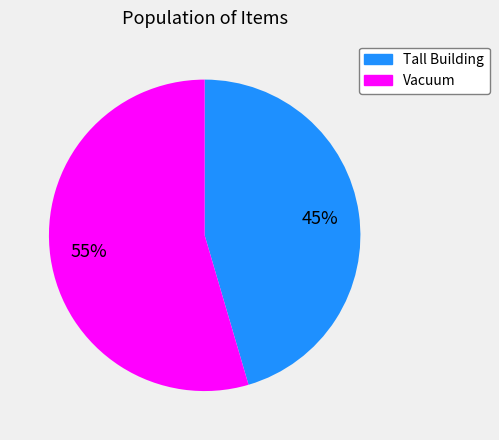

To the nearest percent, what is the average slice percentage?

50%